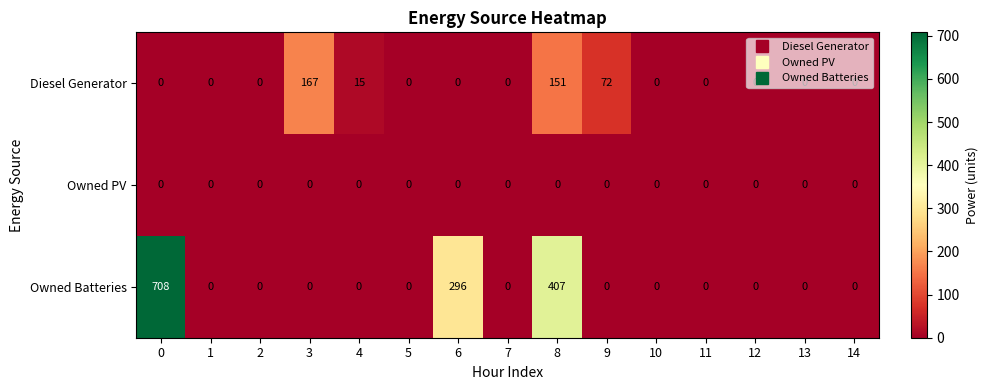

Which series has the largest range (max minus min)?

Owned Batteries